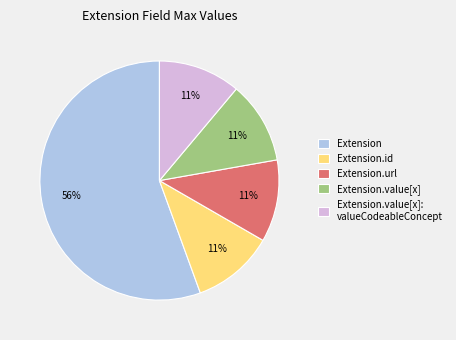

Is it true that Extension.value[x]: valueCodeableConcept is 18% of the pie?

False